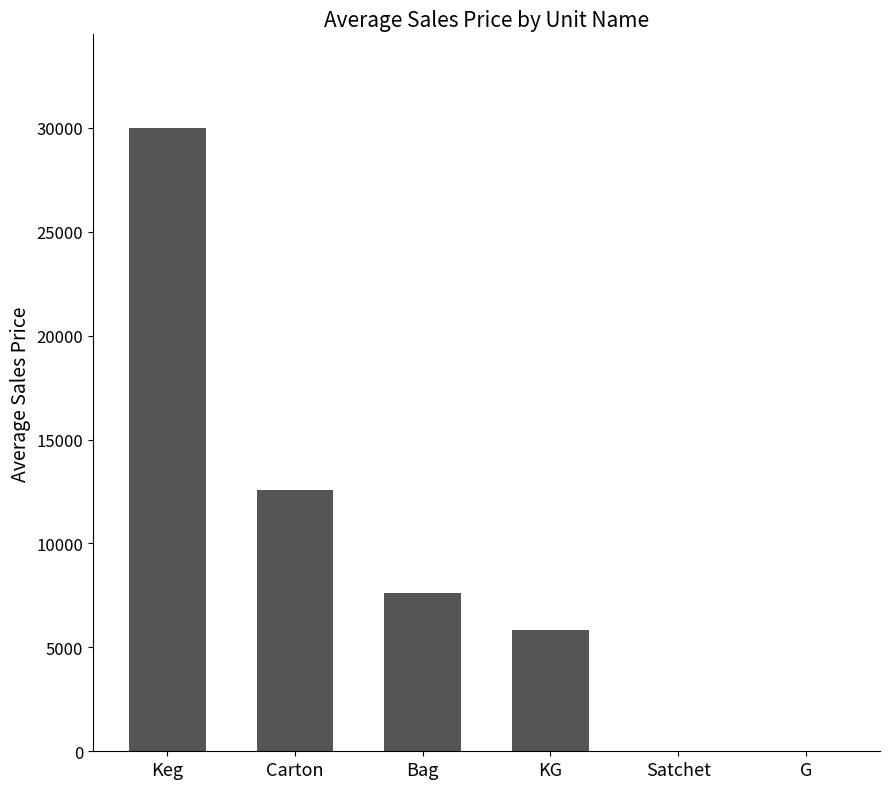

What is the maximum value shown in the chart?

30000.0